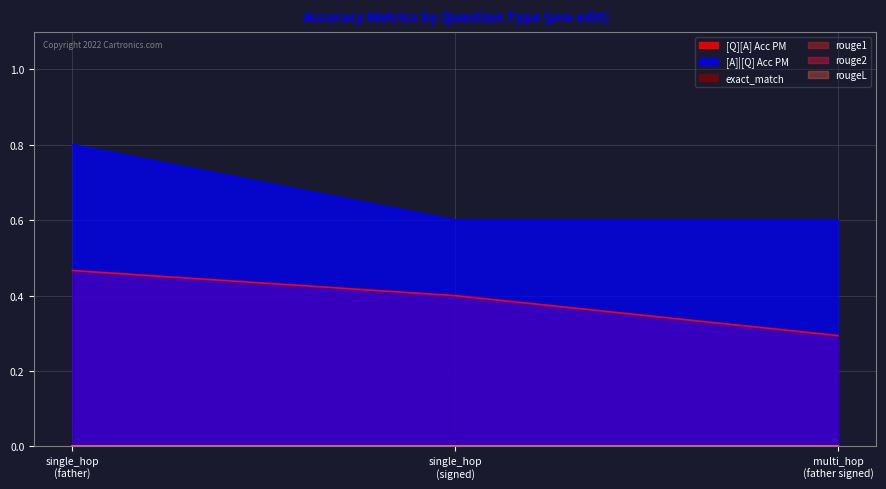

What are all the series names shown in the legend?

[Q][A] Acc PM, [A]|[Q] Acc PM, exact_match, rouge1, rouge2, rougeL